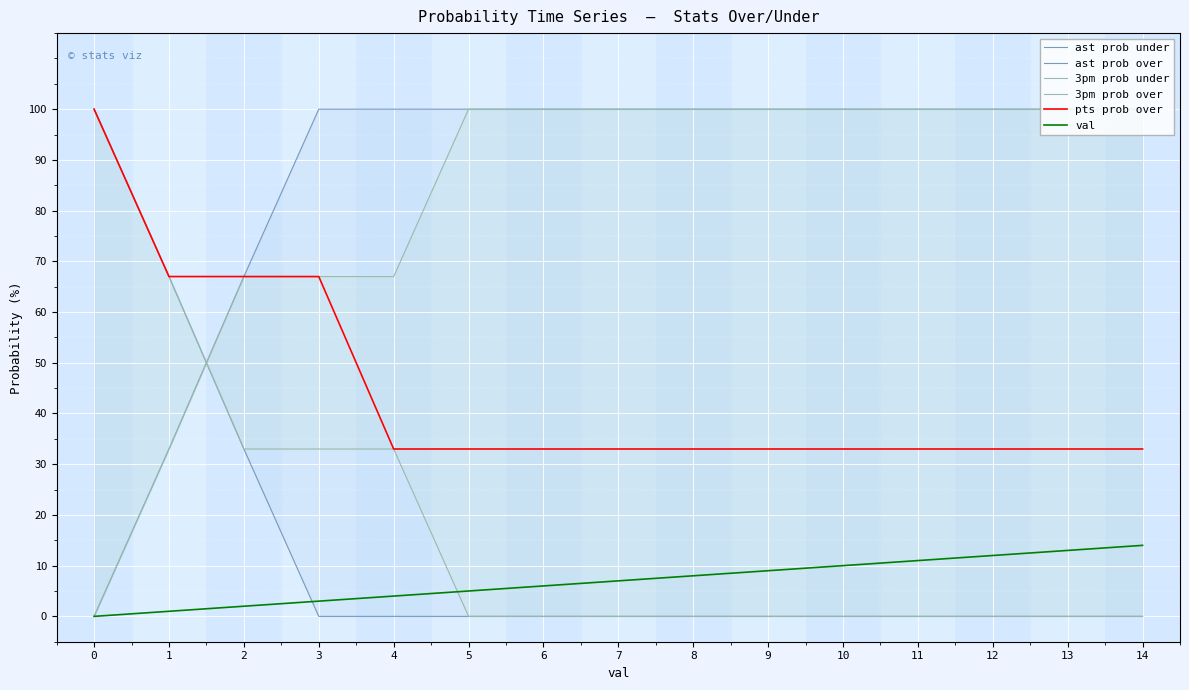

Which series has the largest range (max minus min)?

ast prob under